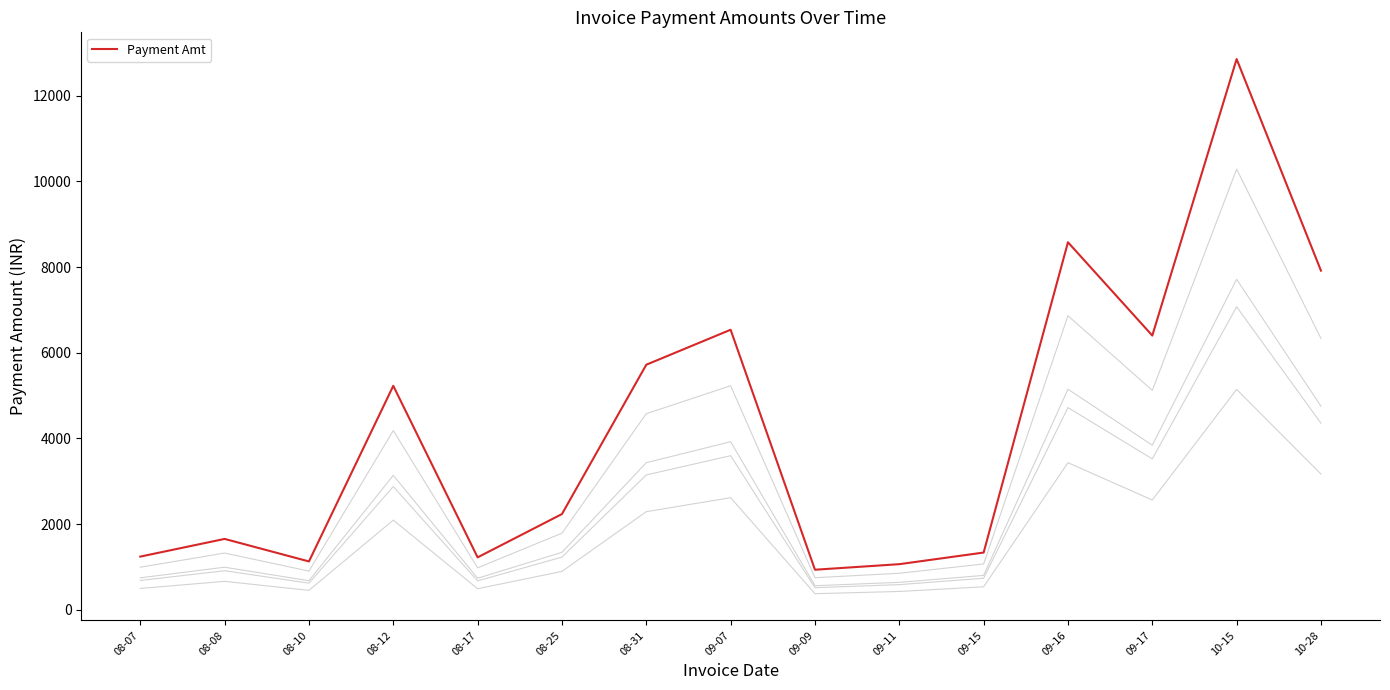

What is the label of the 4th point from the left?

08-12